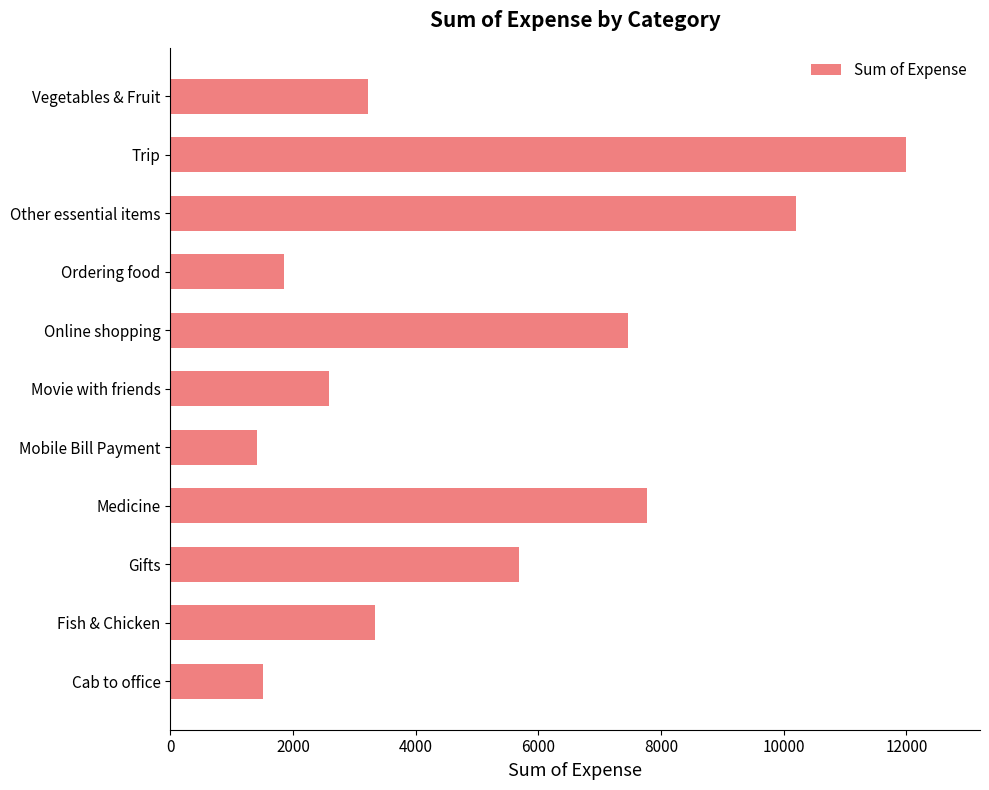

The chart shows a value of 4135.6 at Trip. True or false?

False